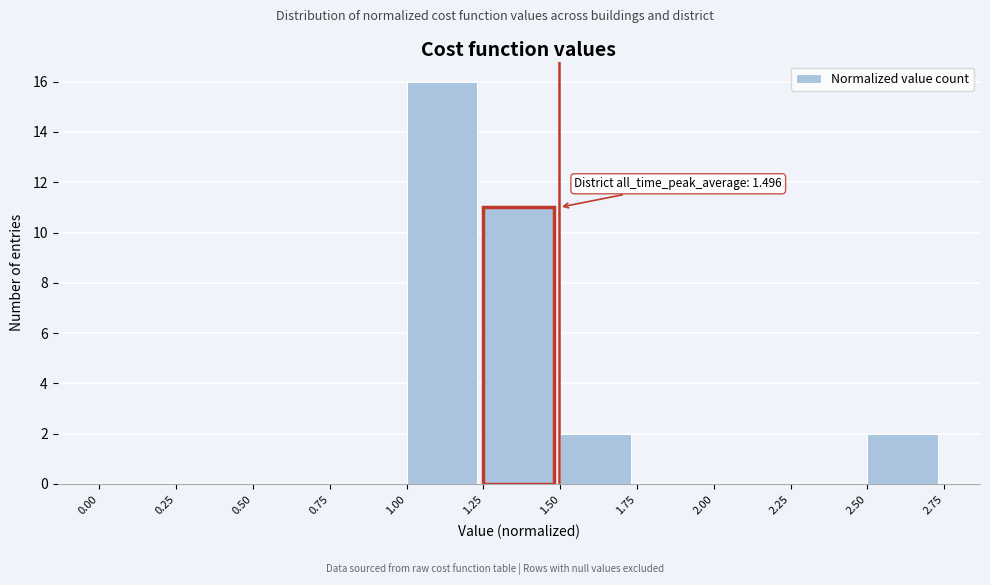

Over which range of the x-axis is the bar tallest?

1.00 to 1.25